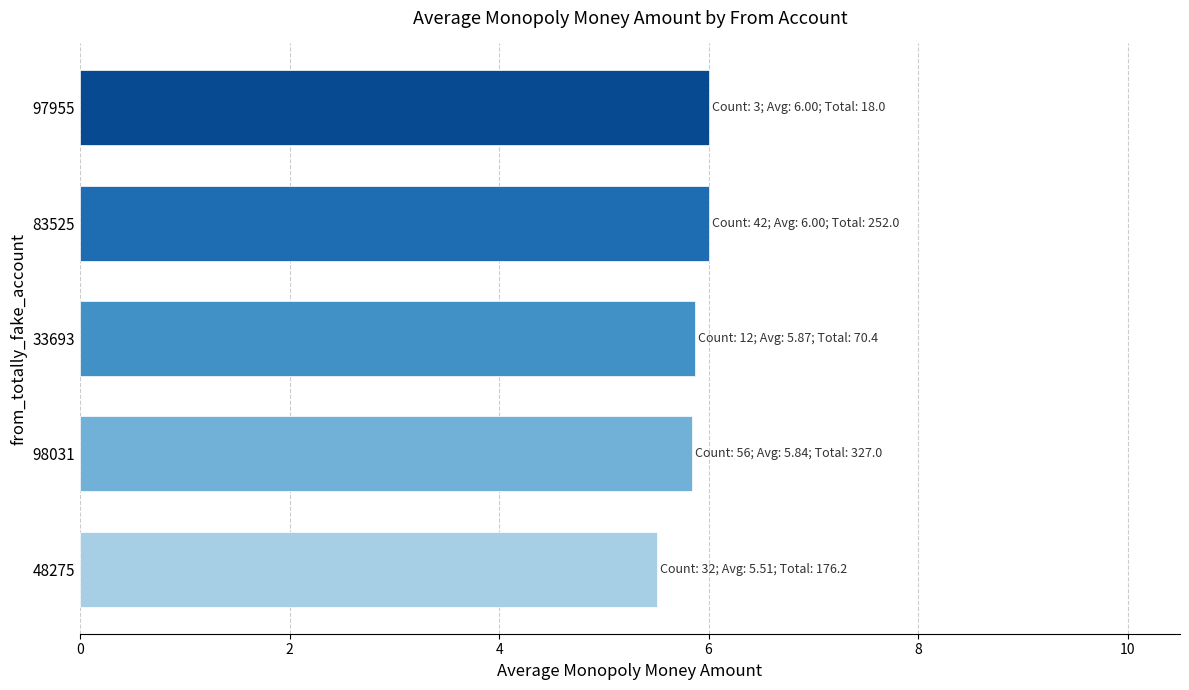

What is the ratio of the value at 48275 to the value at 98031?

0.9